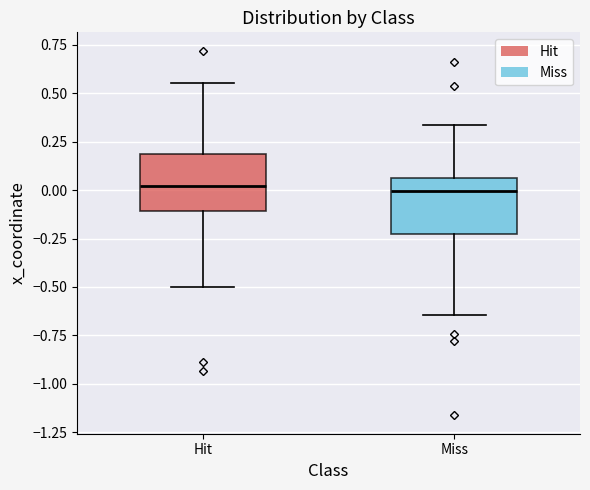

Where does the median line of the box for Miss sit on the y-axis? The values are not printed on the chart, so give them approximately, as read against the axis.

0.00